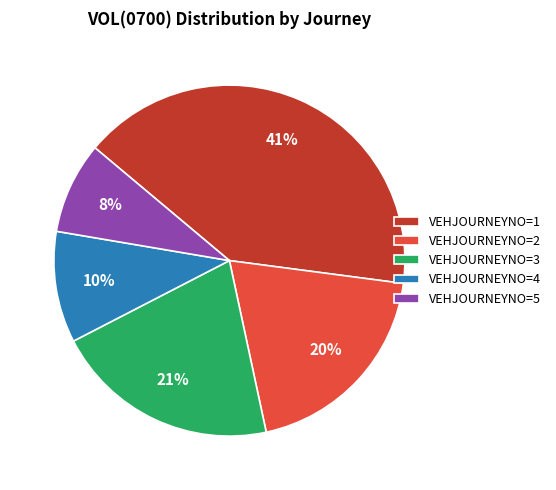

True or false: VEHJOURNEYNO=4 accounts for 10% of the total.

True